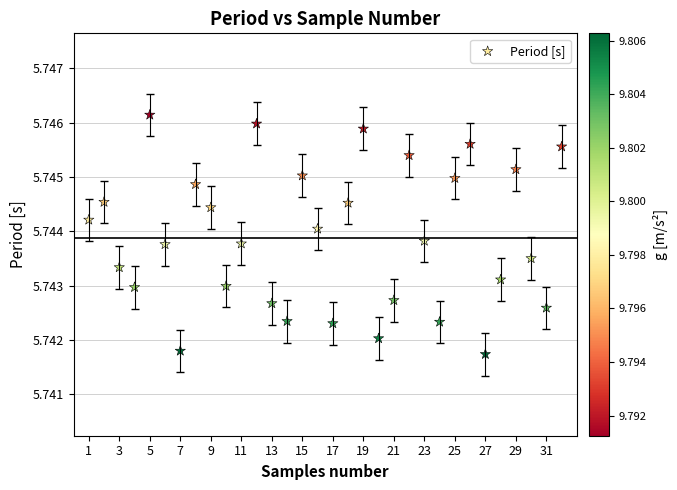

What is the range of X values (max minus min)?

31.0